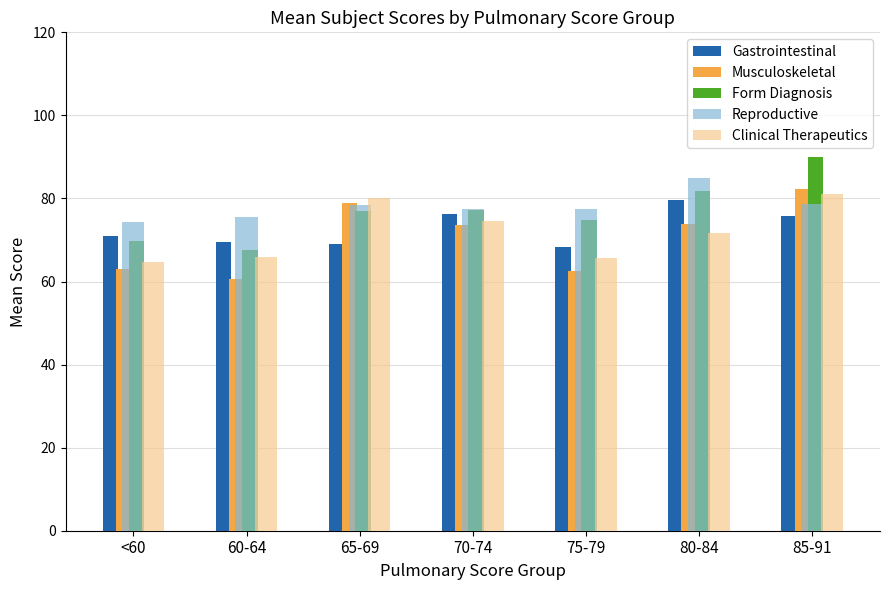

What is the label of the 6th bar from the right?

60-64